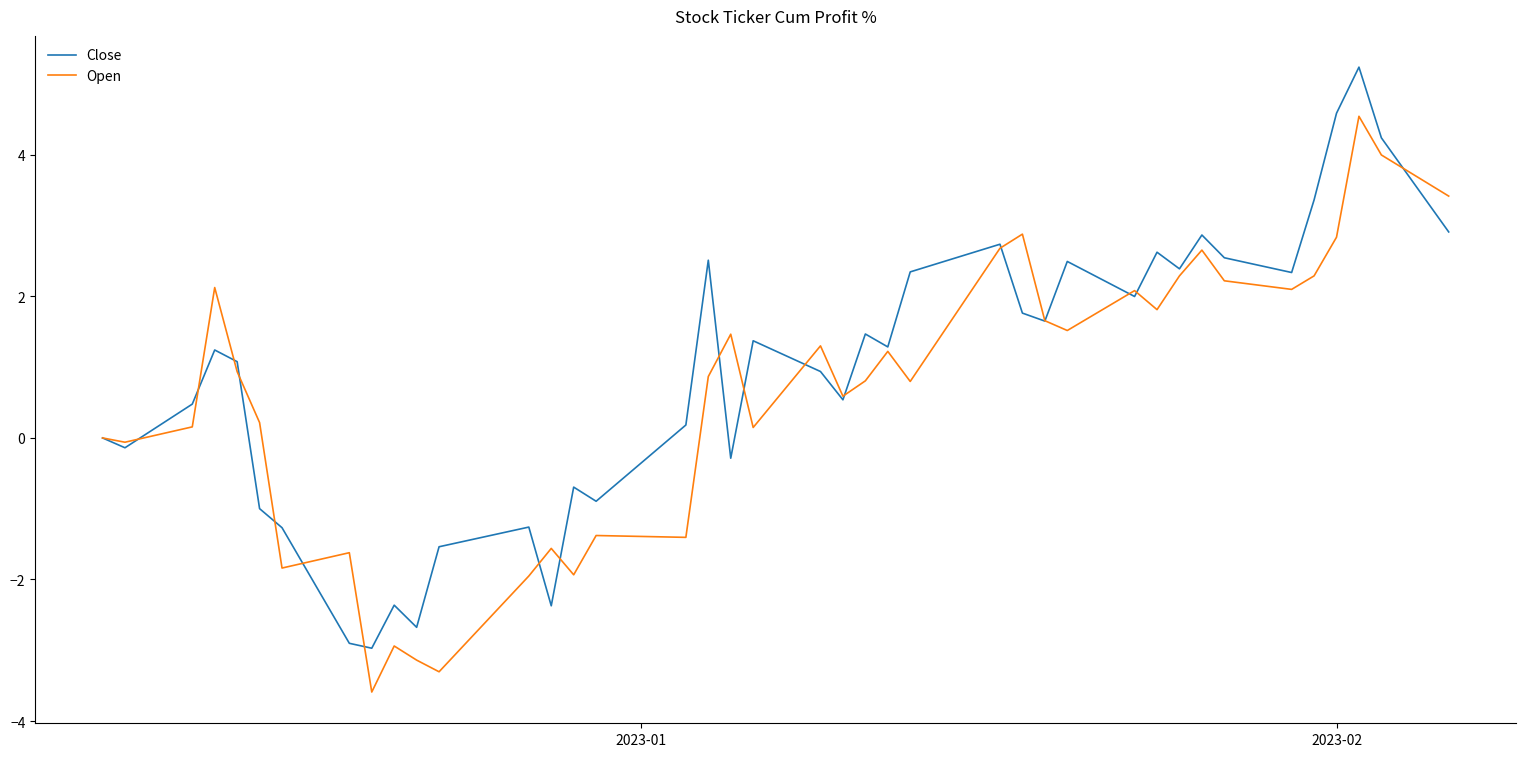

How many interior local valleys does the Close series have?

12